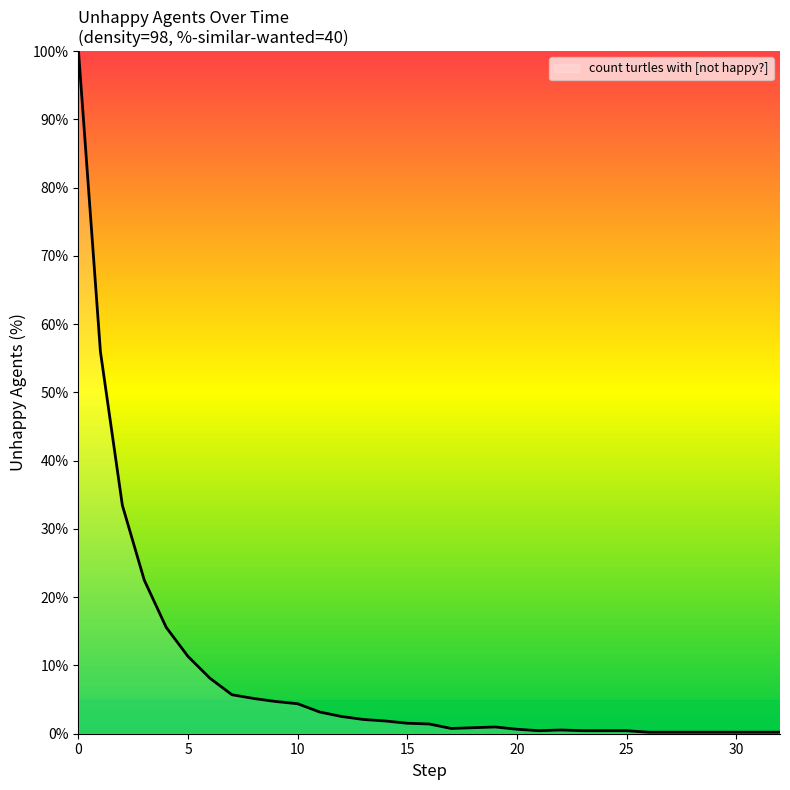

What is the greatest value displayed?

100.0